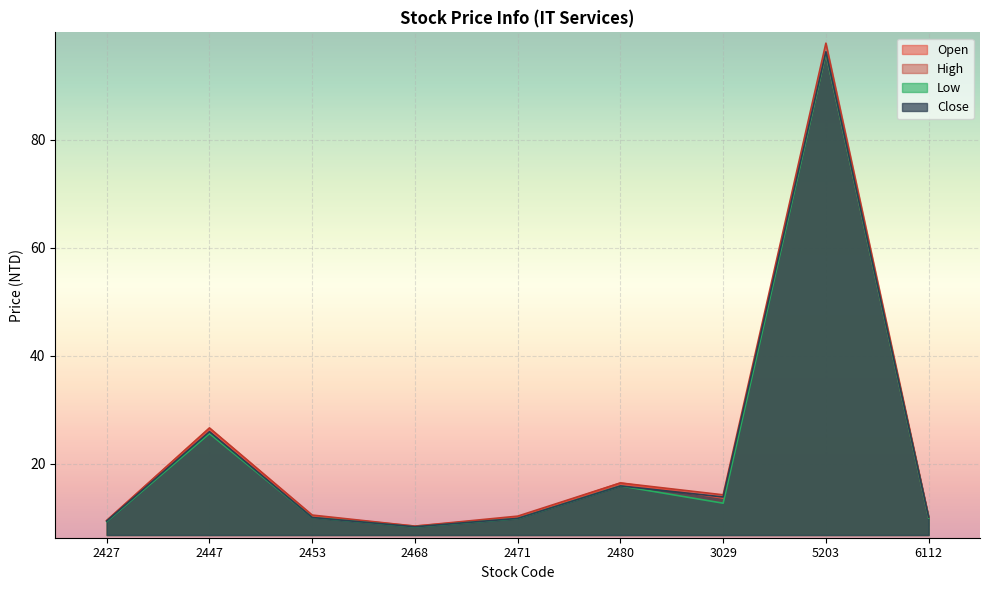

Which series has the widest spread of values?

High